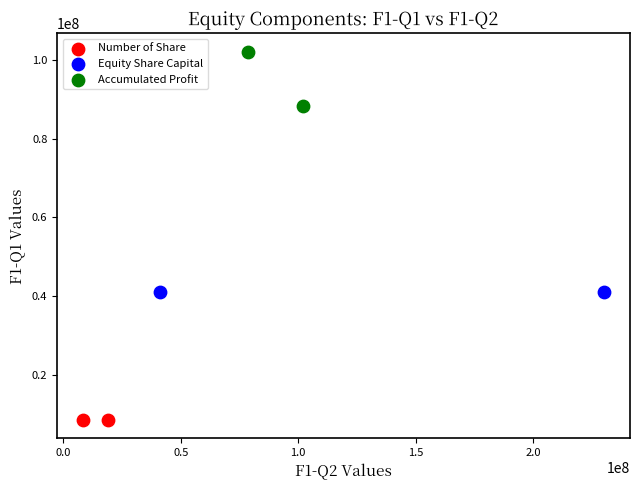

What are all the series names shown in the legend?

Number of Share, Equity Share Capital, Accumulated Profit